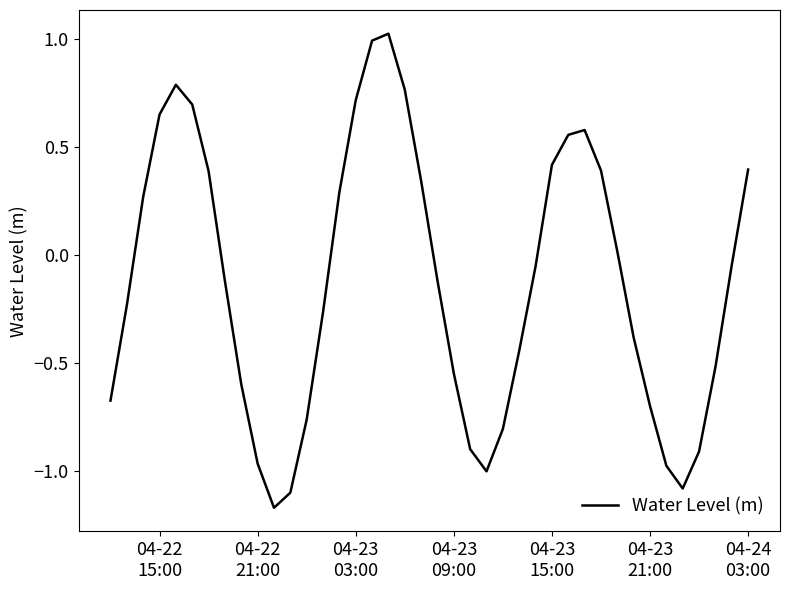

How many lines are shown in the chart?

1